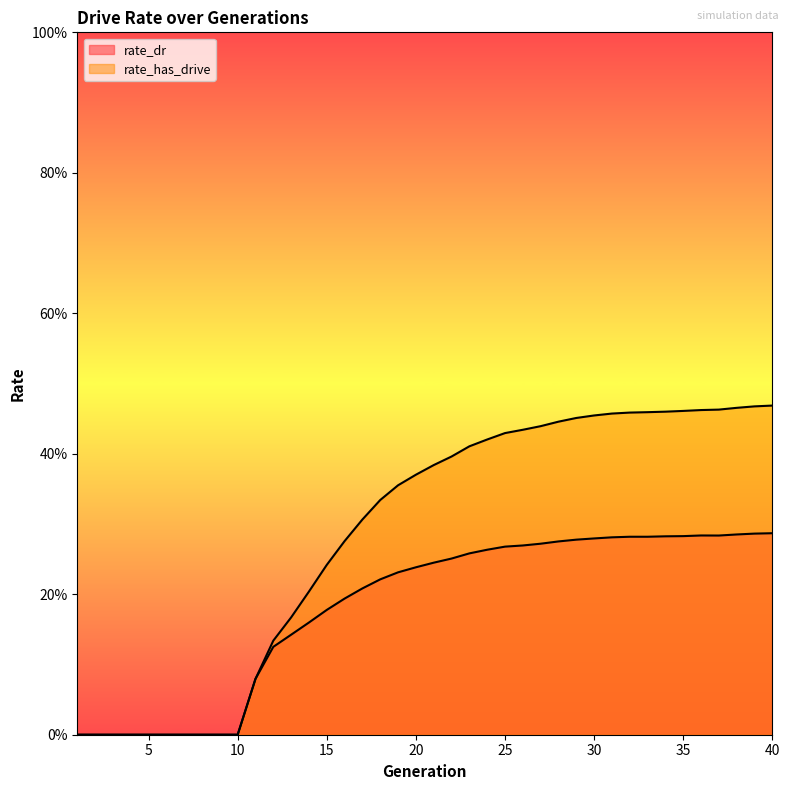

What is the value of the rate_dr point at the 37th from the left?

0.3